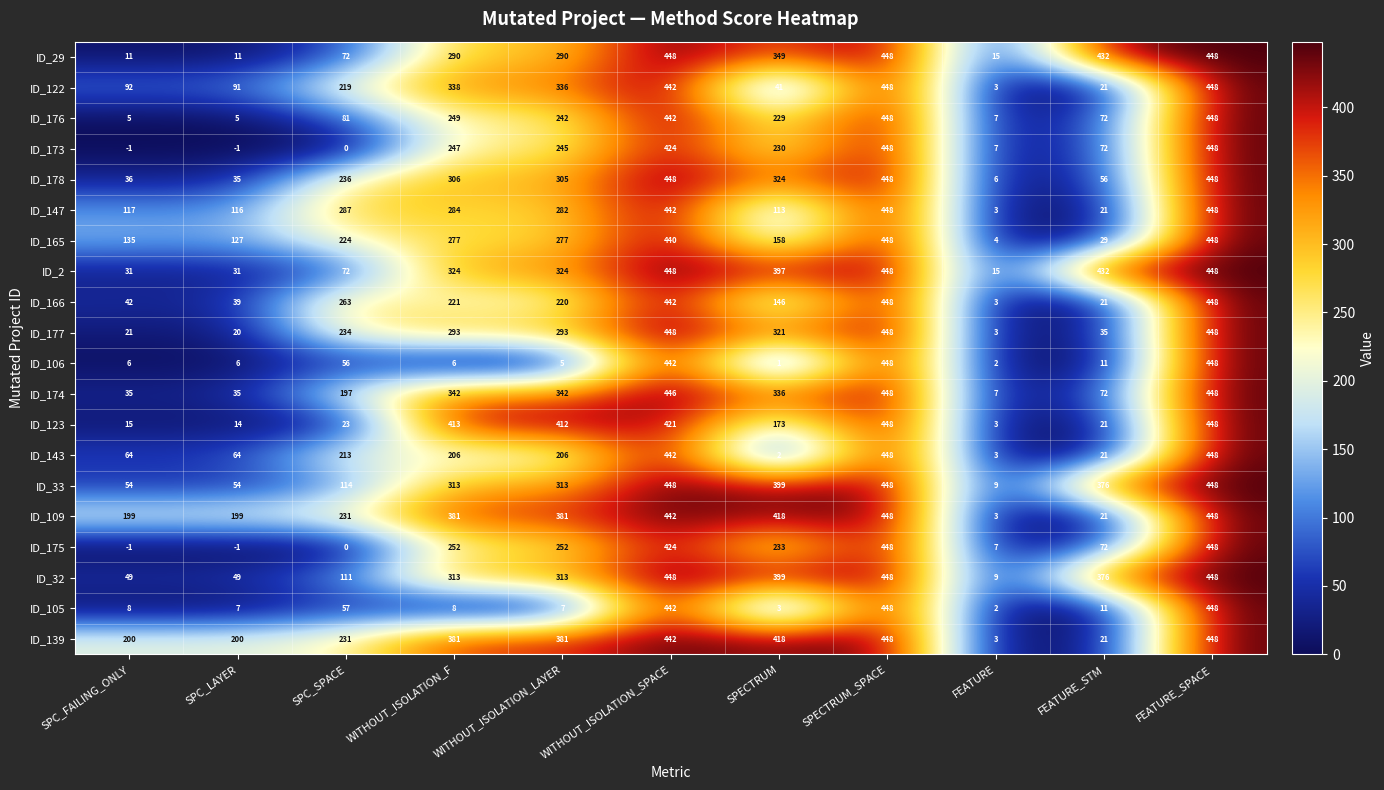

What is the average value of the ID_123 series?

217